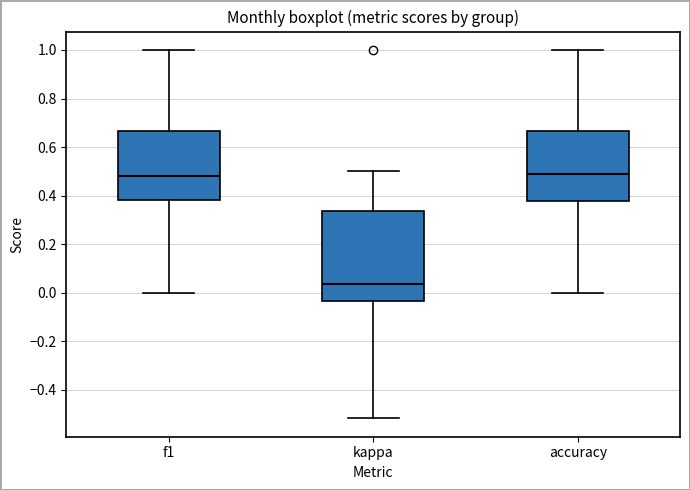

Comparing the boxes themselves (not the whiskers), which one is the tallest?

kappa